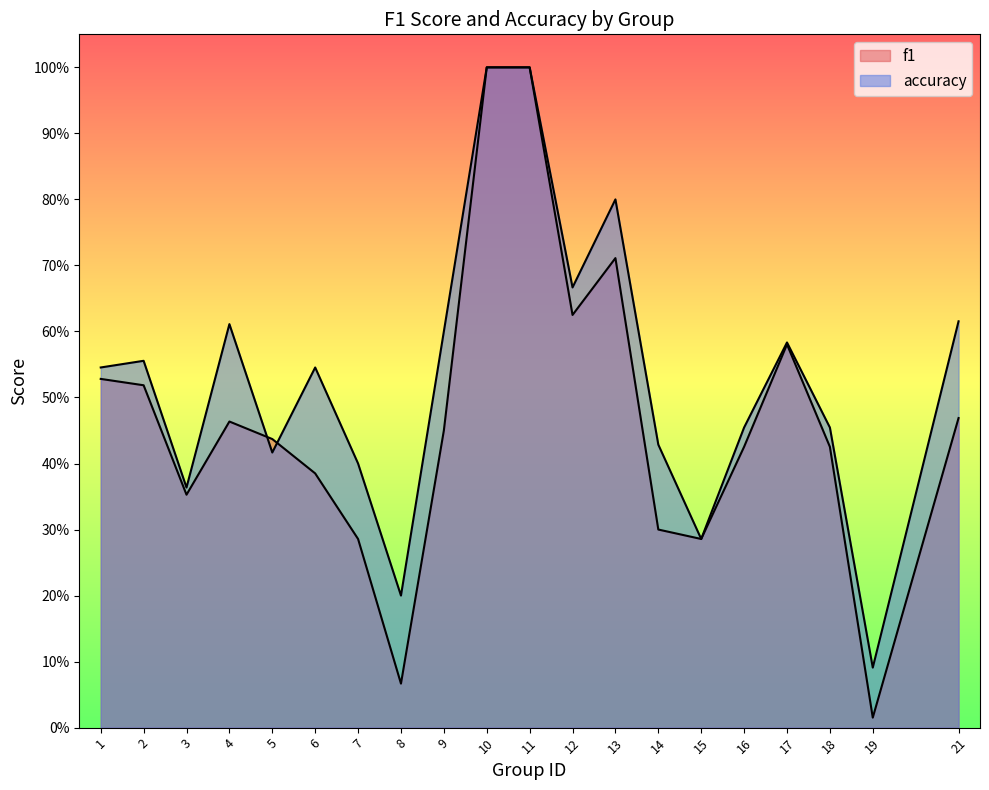

List the series in order of their peak value, highest first.

f1, accuracy